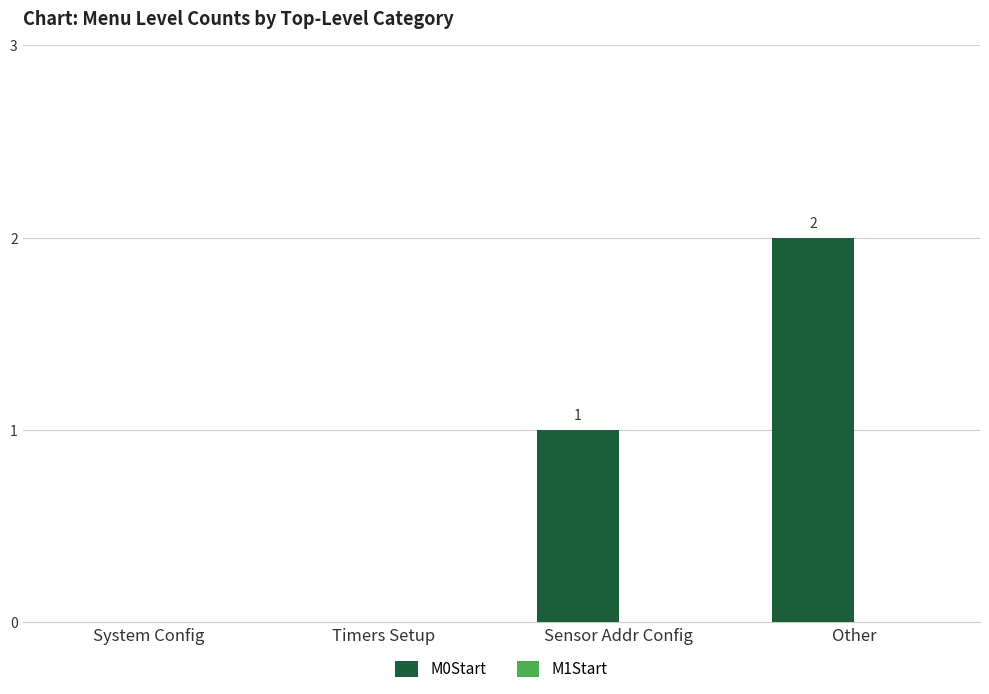

What is the change in value from System Config to Other?

+2